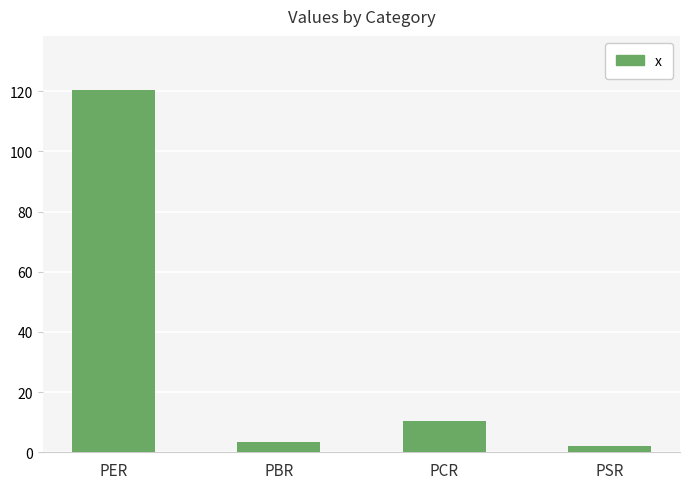

Reading right to left, list all the values displayed in this chart.

PSR=2.1	PCR=10.6	PBR=3.3	PER=120.4